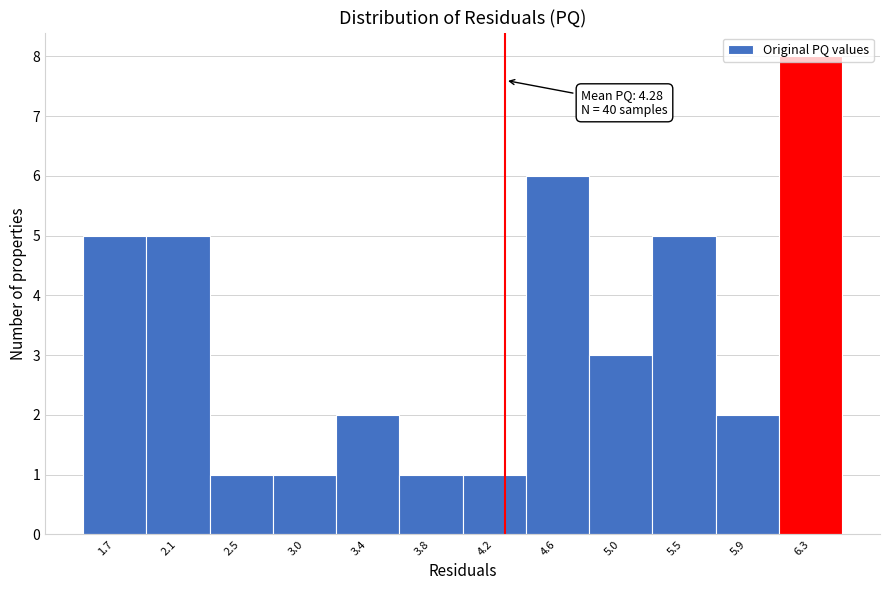

Which range on the x-axis has the tallest bar?

6.10 to 6.50